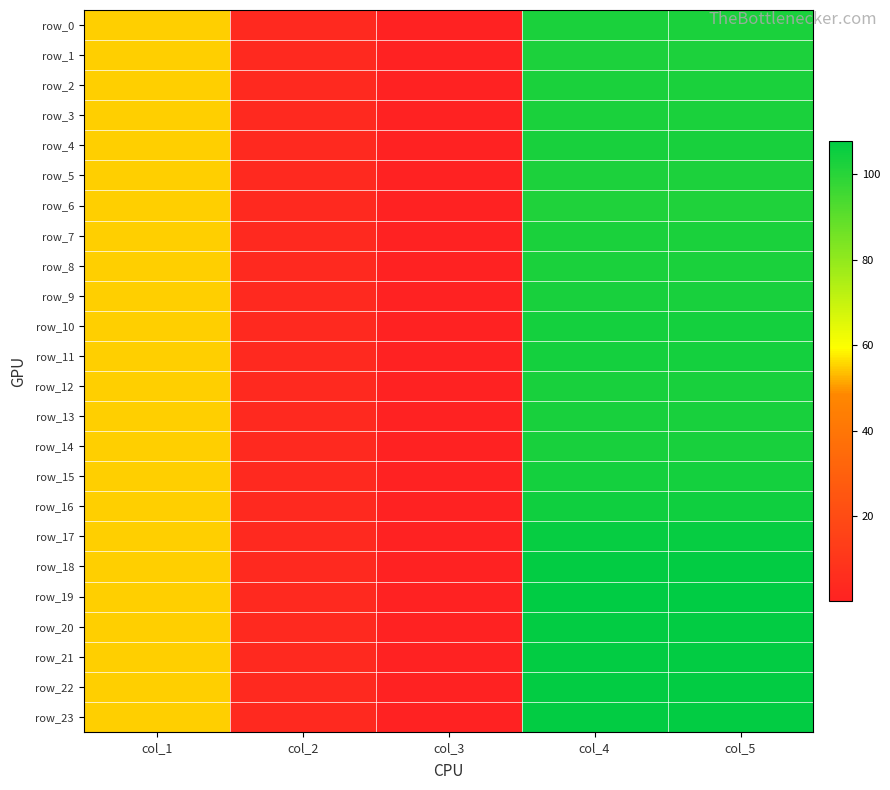

Which label corresponds to the smallest value in the chart?

col_3